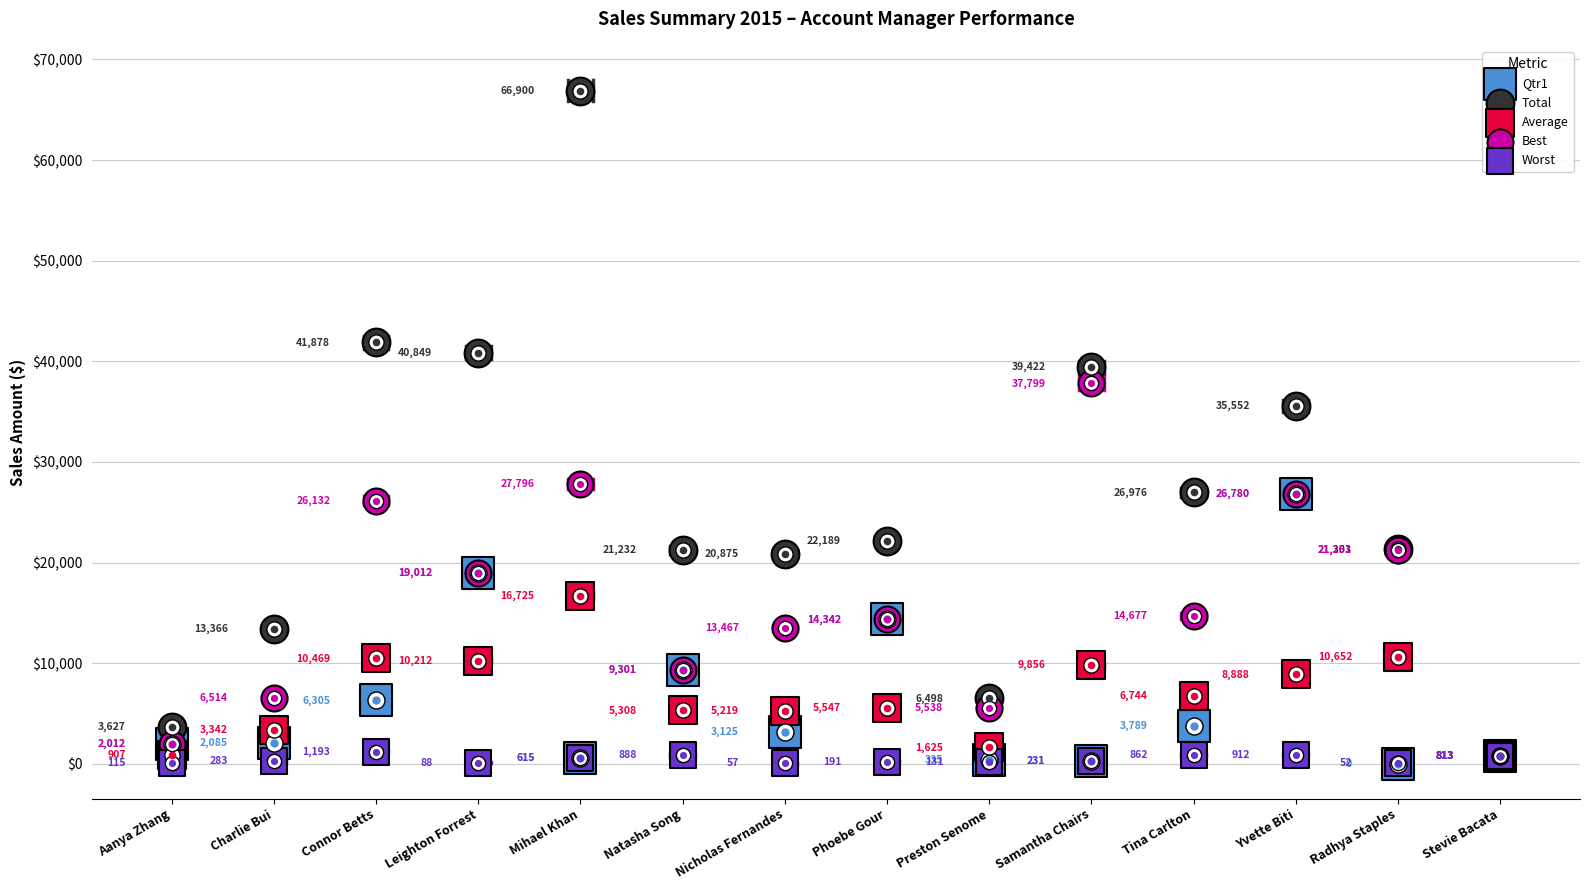

What is the total value across all series at Charlie Bui?

25589.9